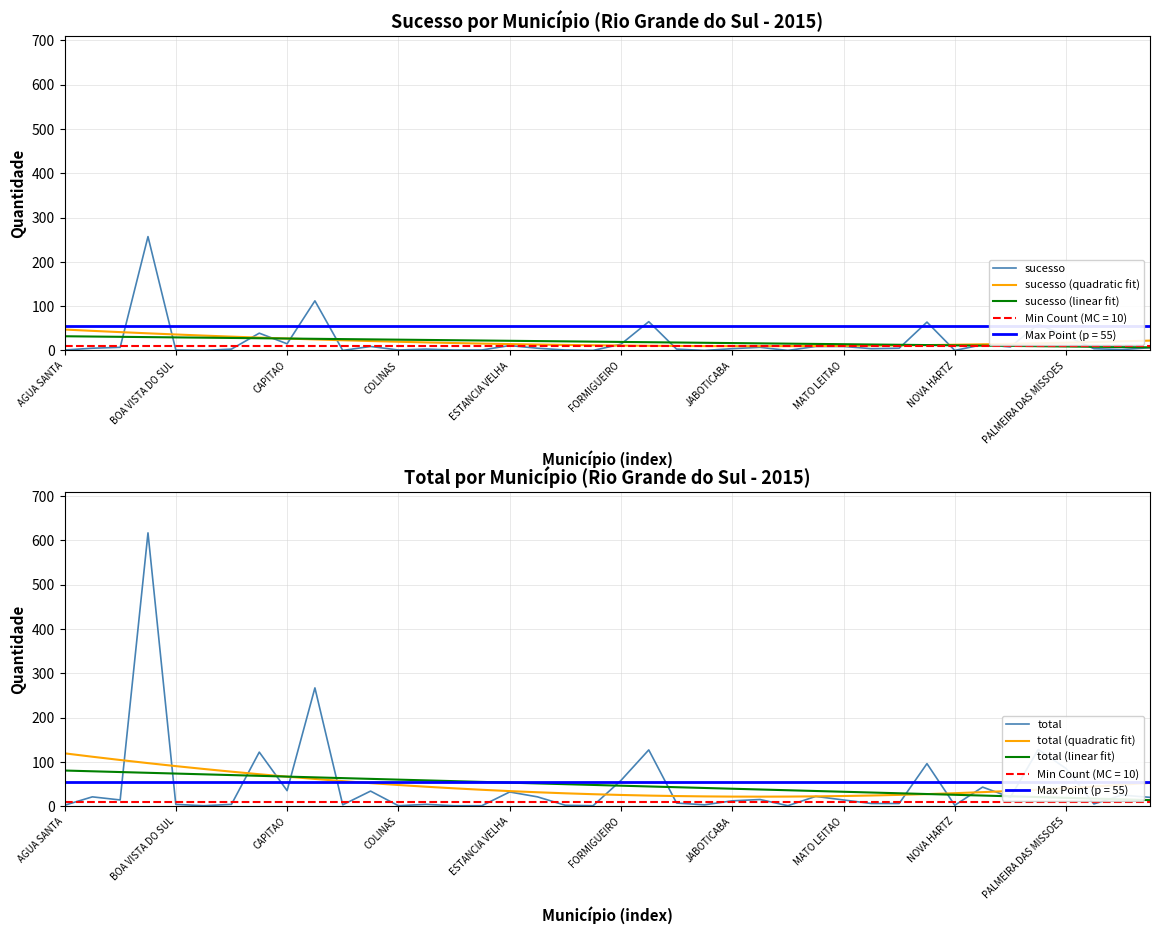

Is it true that total (quadratic fit) equals 21.6 at JABOTICABA?

True